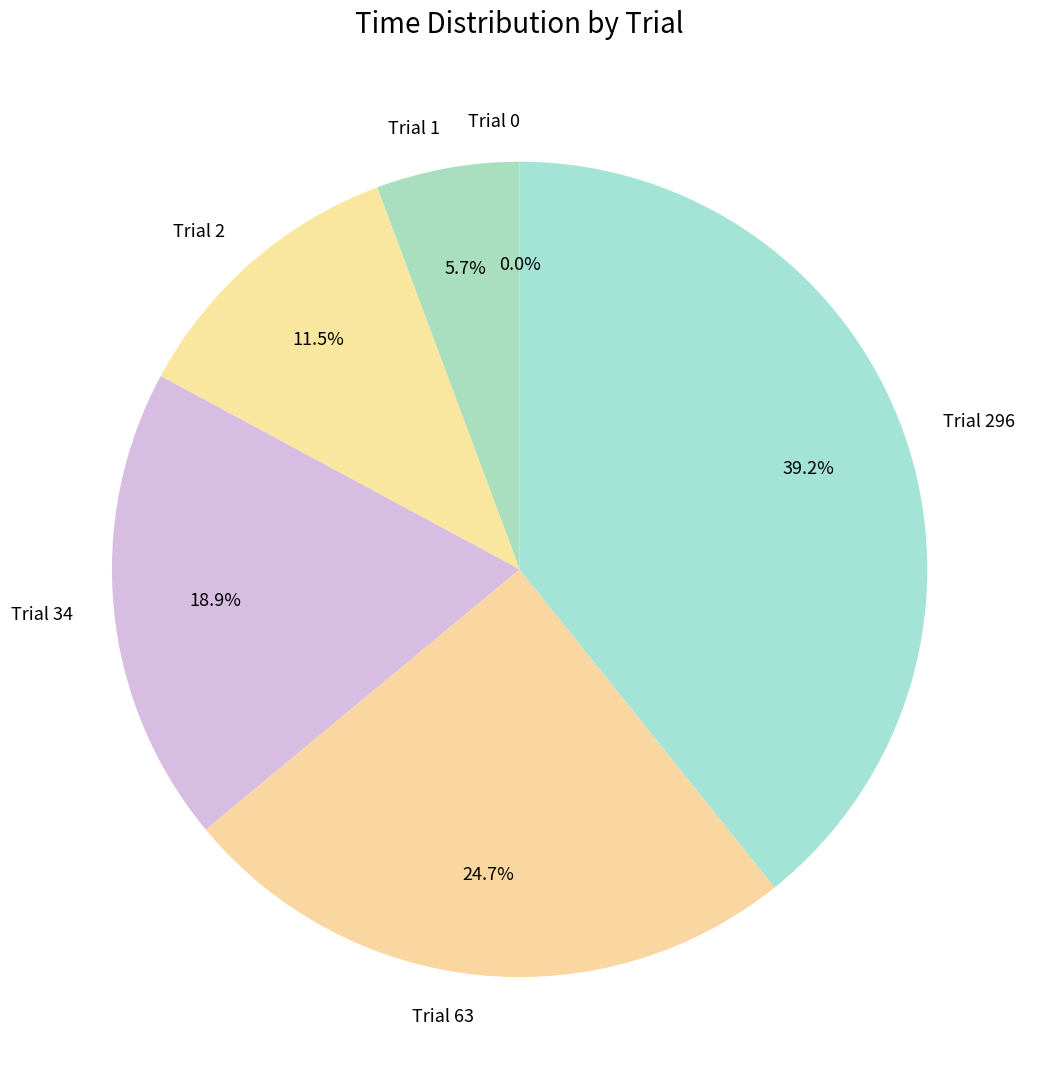

What percentage do Trial 296 and Trial 2 together represent?

50.7%